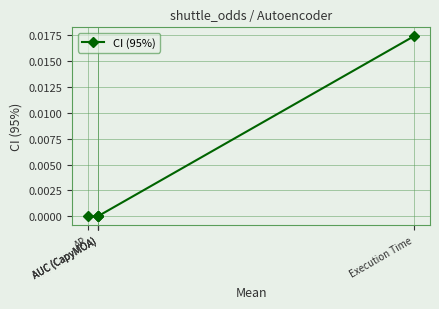

True or false: the data has more than 0 interior local peaks.

False